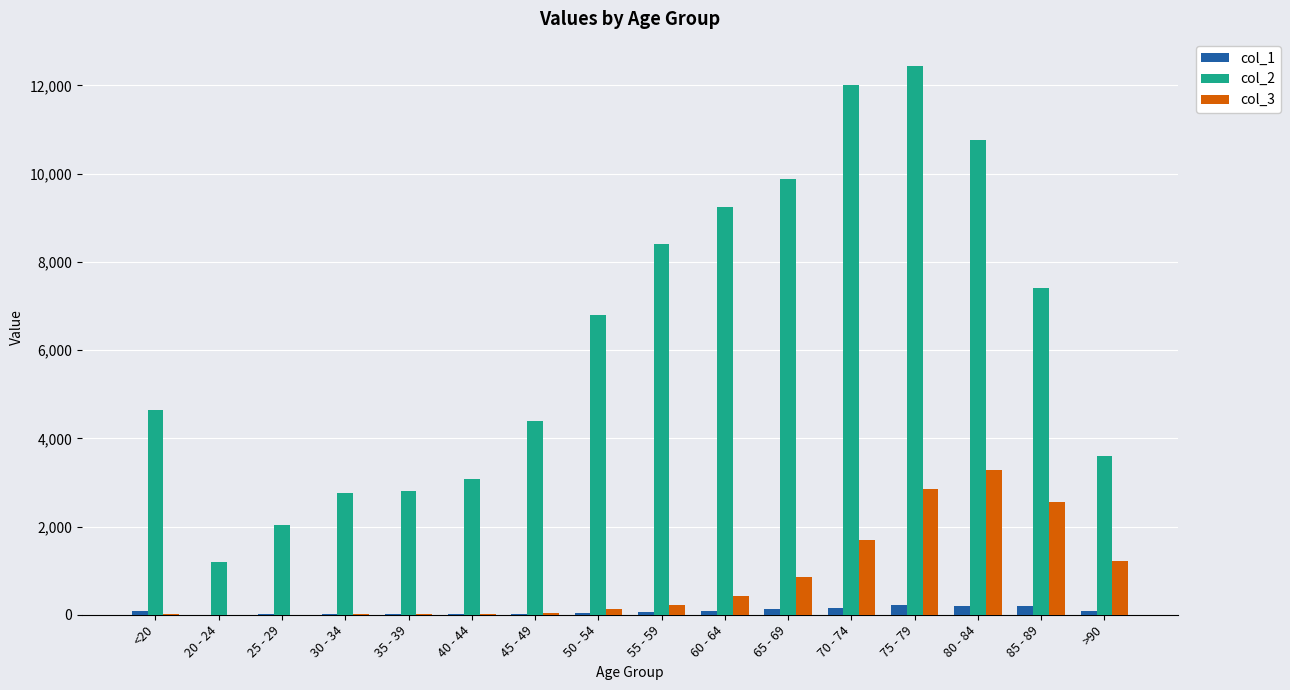

Which category has the highest value across all series?

75 - 79